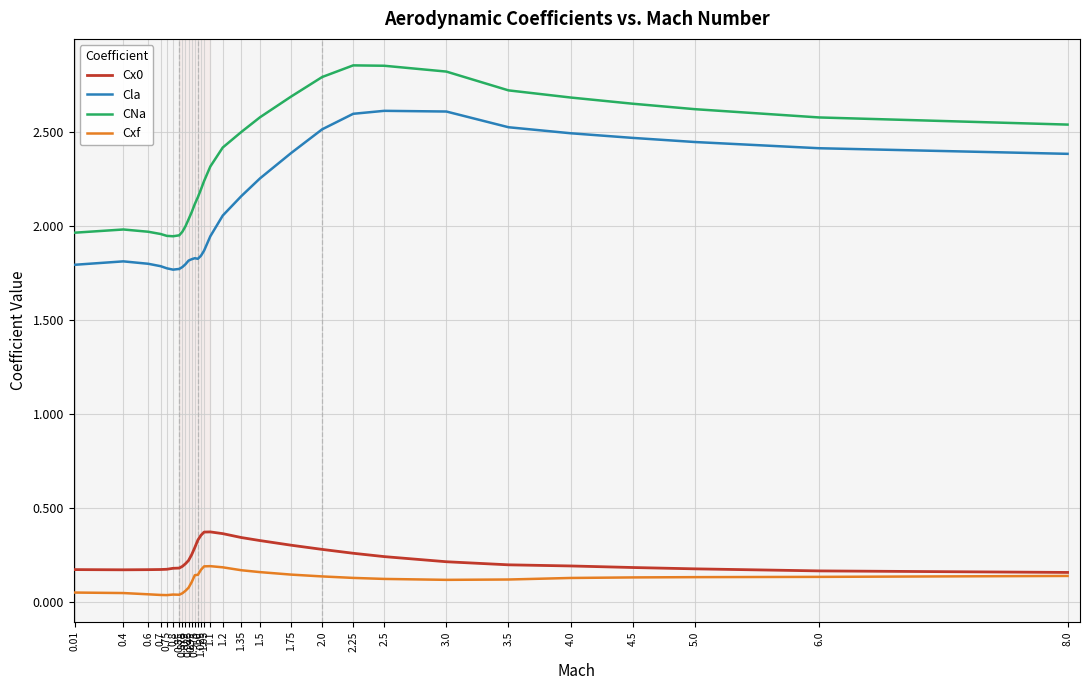

True or false: Cx0 and Cla intersect in this chart.

False